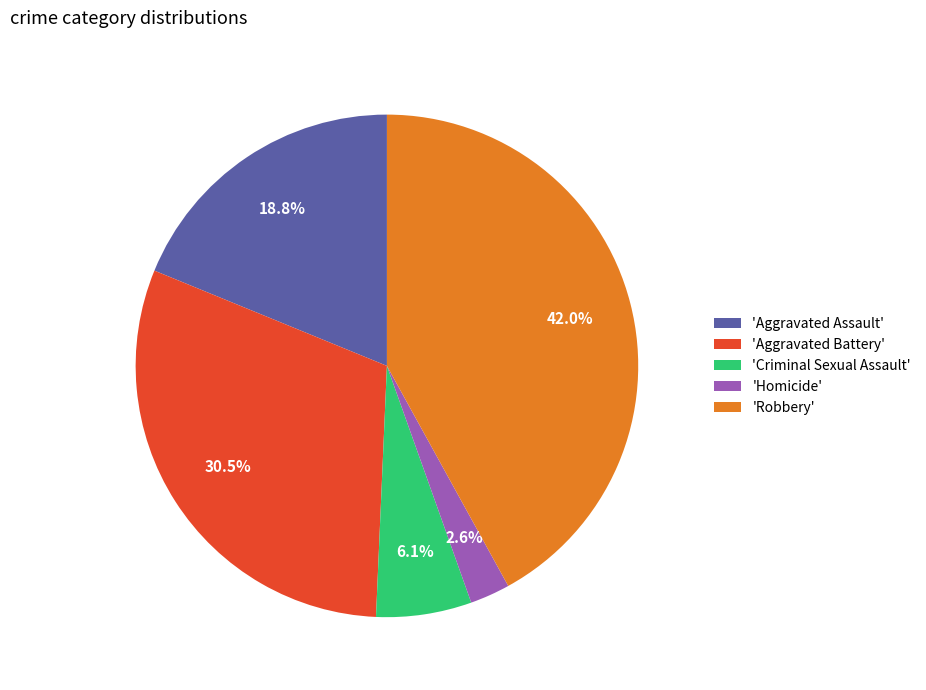

What portion of the pie excludes 'Robbery'?

58.0%